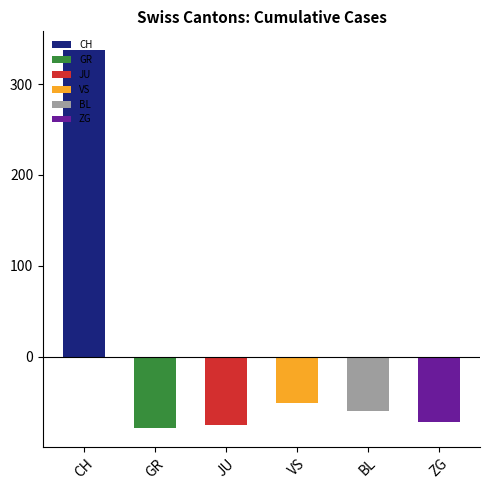

What are all the series names shown in the legend?

CH, GR, JU, VS, BL, ZG